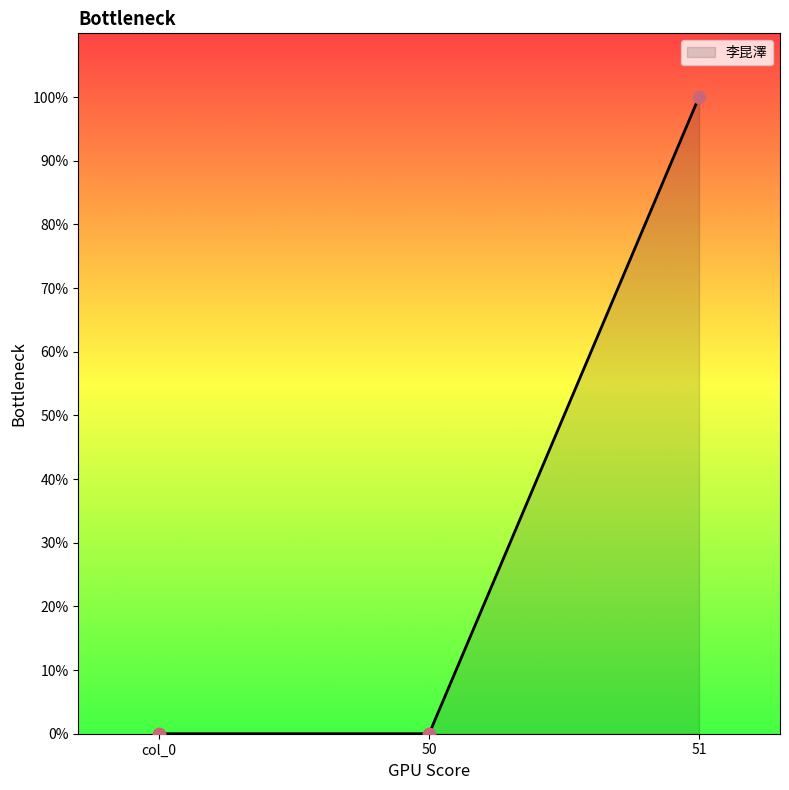

Which has a higher value, 51 or col_0?

51